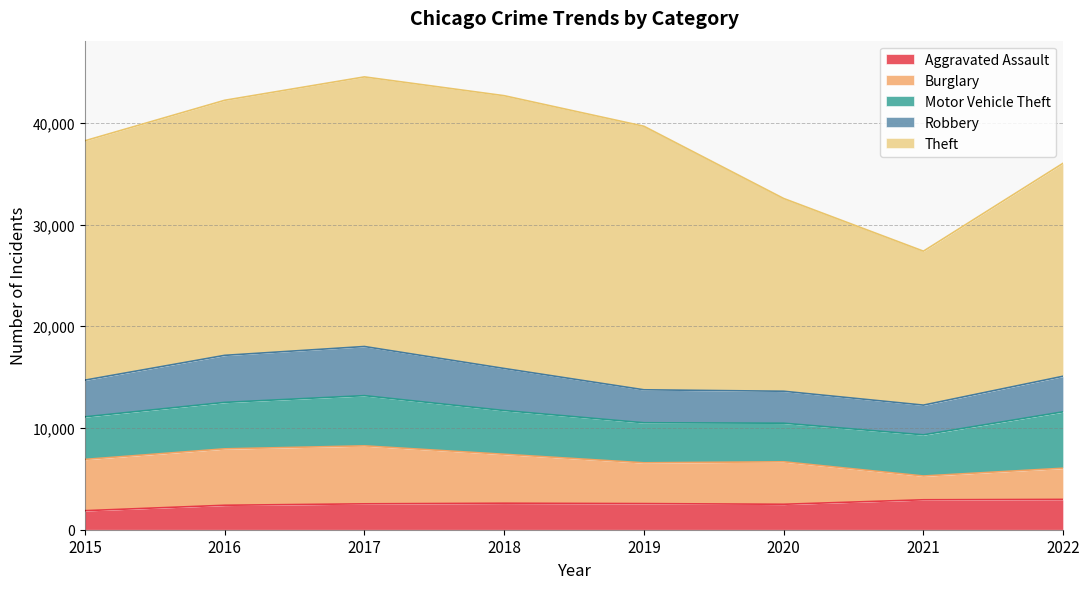

Which has a higher value, 2017 or 2022?

2022